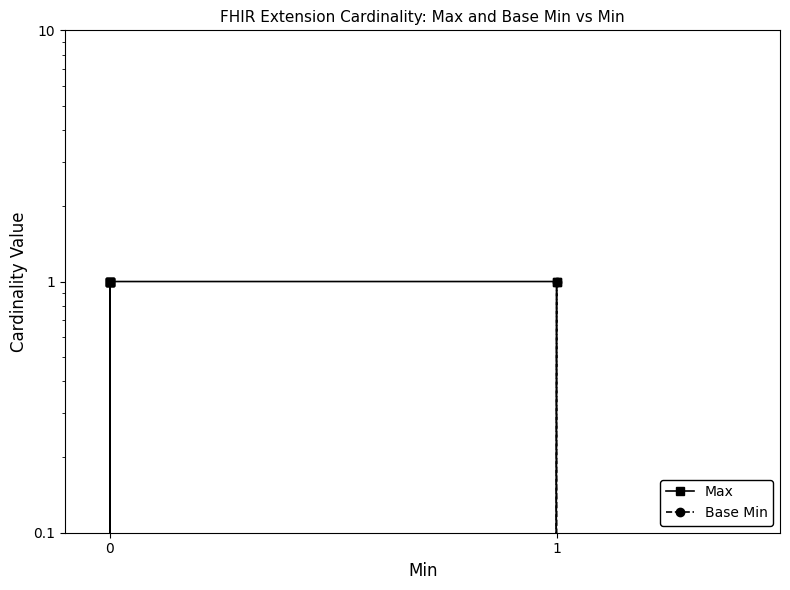

True or false: Max and Base Min cross at least once.

False